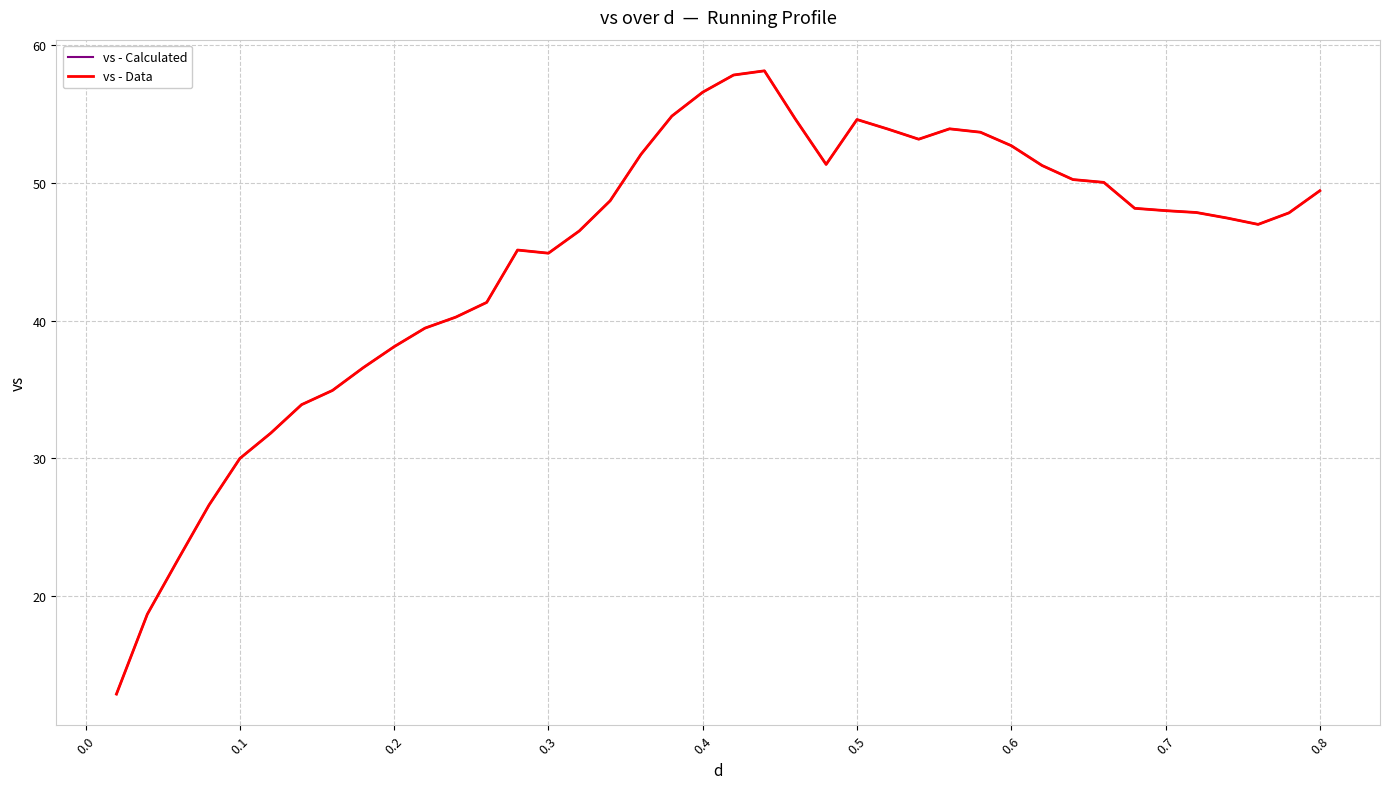

Is this an area chart (filled region under the line)?

No